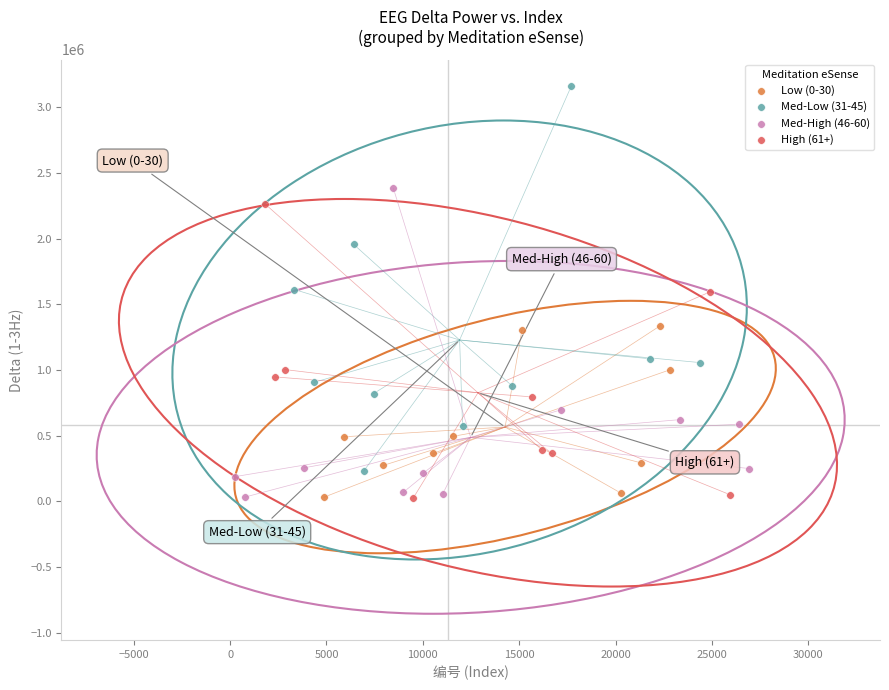

What are all the series names shown in the legend?

Low (0-30), Med-Low (31-45), Med-High (46-60), High (61+)